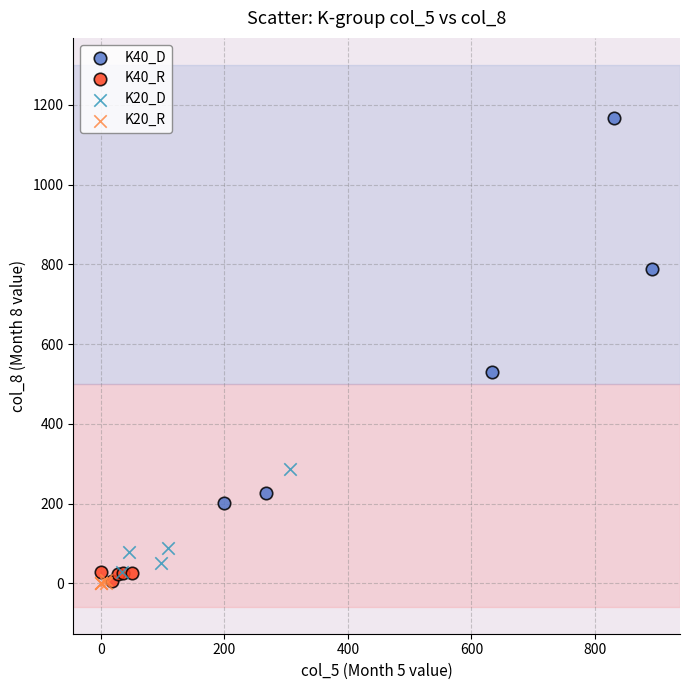

Which series reaches the maximum Y coordinate?

K40_D